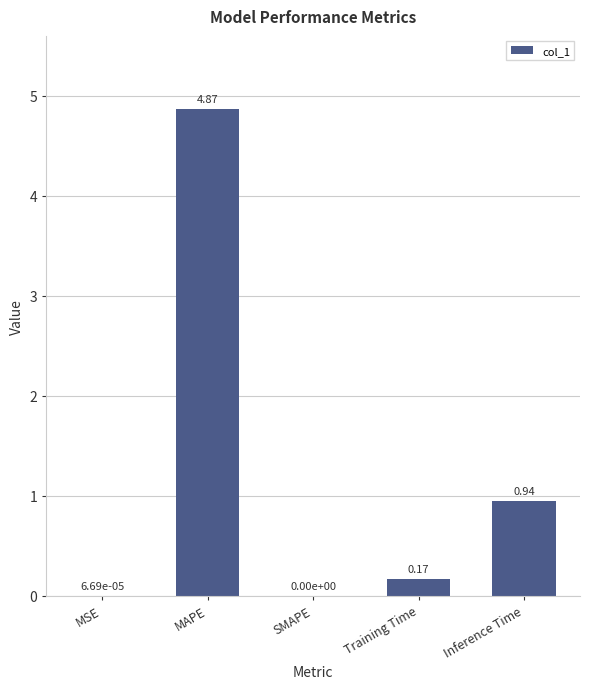

Count the number of data series in this chart.

1